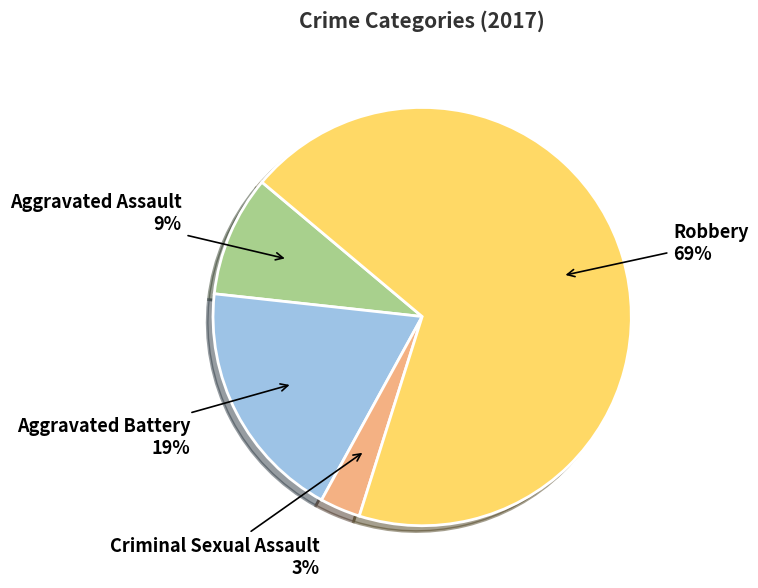

How many slices are in this pie chart?

4